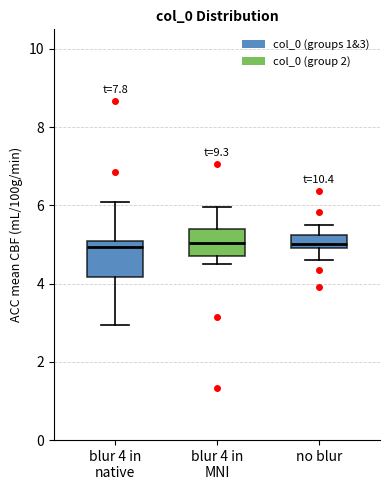

Reading left to right, read every box against the y-axis: the position of its median line, the range the box covers, and the ends of its whiskers. The values are not printed on the chart, so give them approximately, as read against the axis.

blur 4 in native: median 5.0 (just below the box's upper edge), box 4.2 to 5.0, whiskers 3.0 to 6.0
blur 4 in MNI: median 5.0, box 4.6 to 5.4, whiskers 4.4 to 6.0
no blur: median 5.0 (just above the box's lower edge), box 5.0 to 5.2, whiskers 4.6 to 5.6